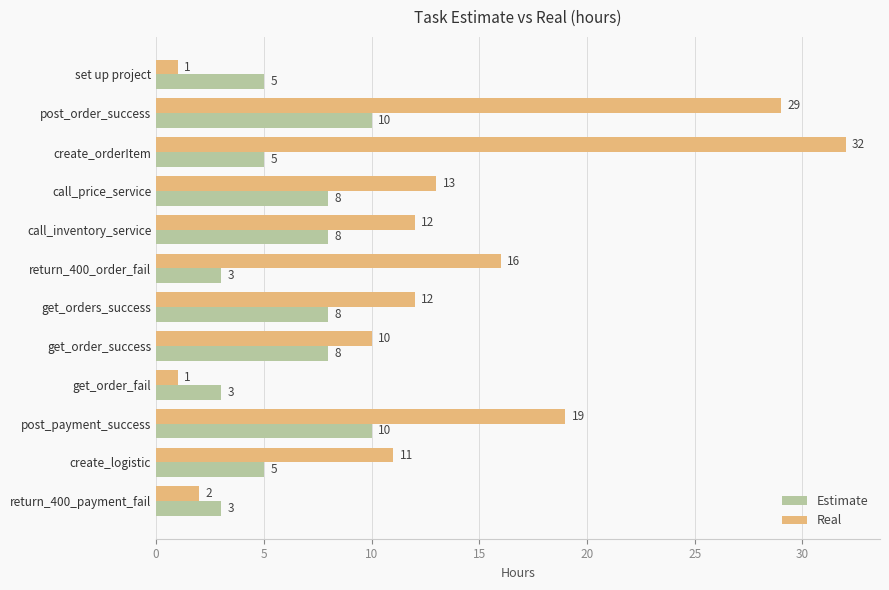

What is the difference between the highest and lowest values at call_inventory_service?

4